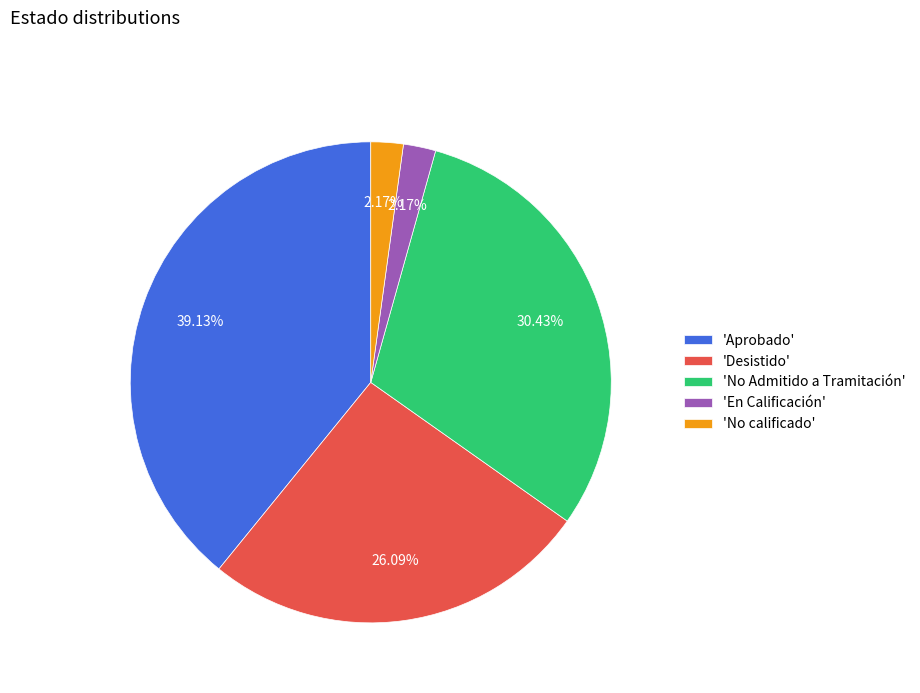

Combined, do 'Desistido' and 'Aprobado' account for over 50%?

Yes